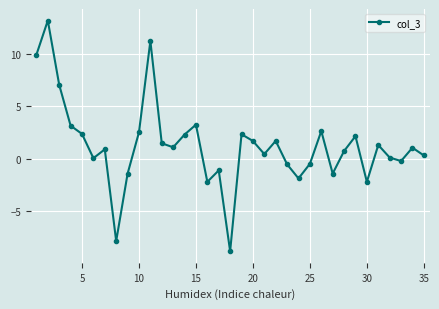

What is the greatest value displayed?

13.2